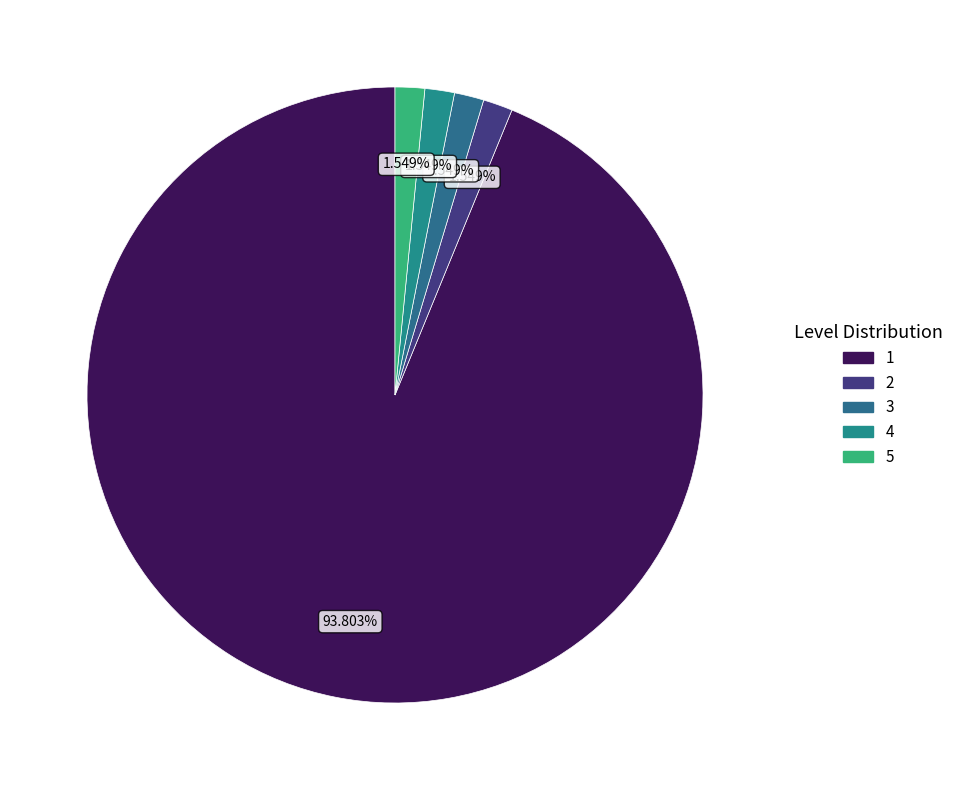

Count the number of slices in the pie.

5